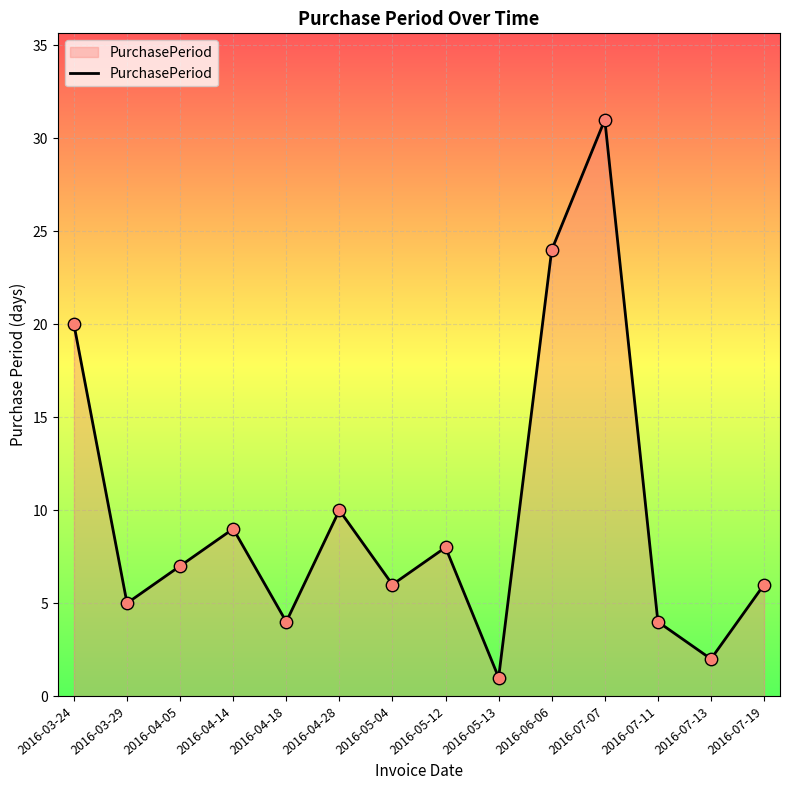

Which has a higher value, 2016-07-13 or 2016-05-12?

2016-05-12